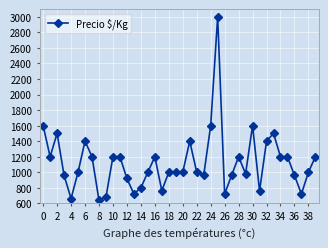

What is the sum of all values?

45003